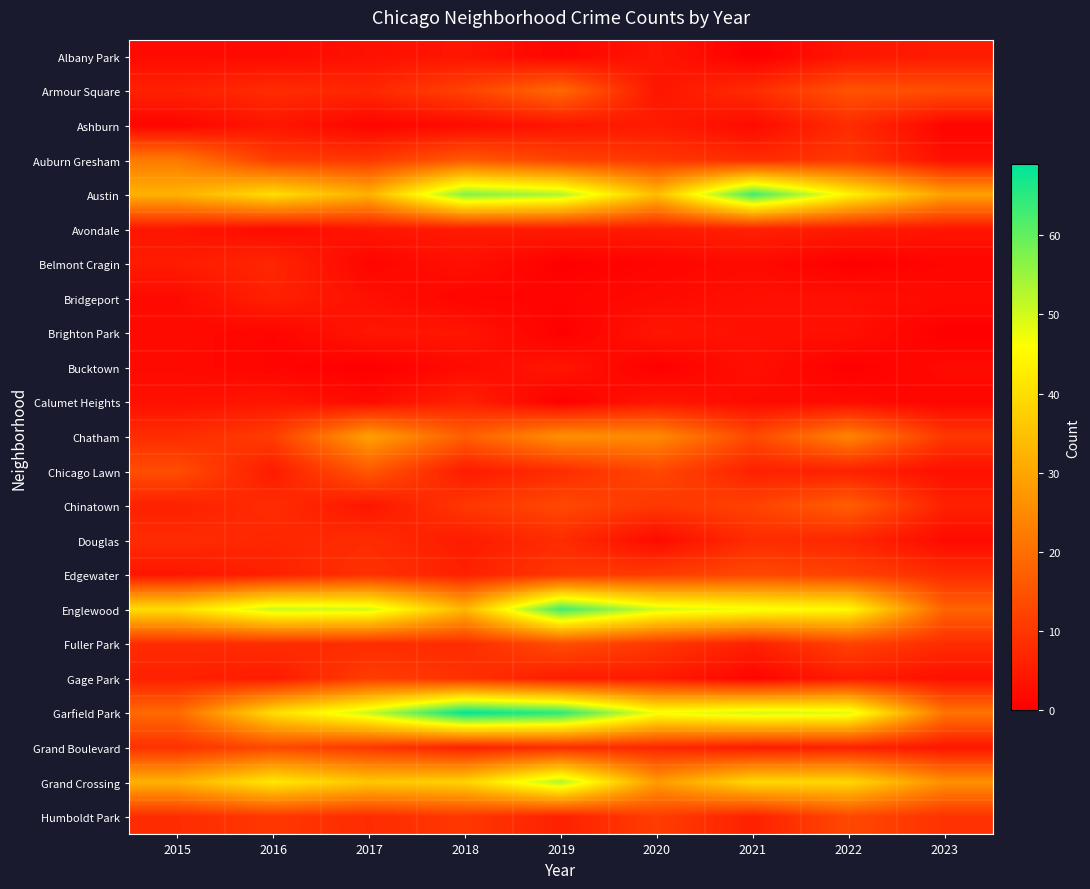

Which category has the highest value across all series?

2018